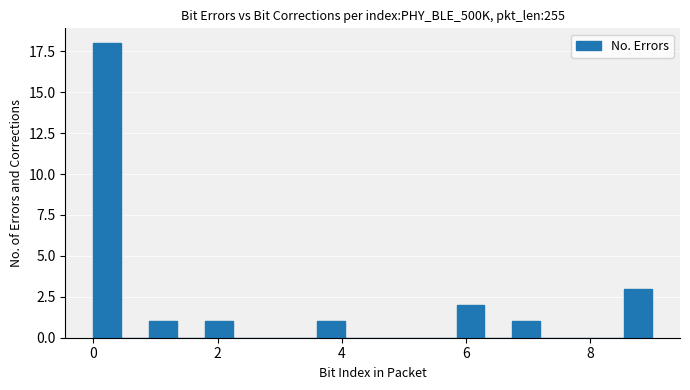

Read against the x-axis, roughly where is the centre of the tallest bar?

0.2